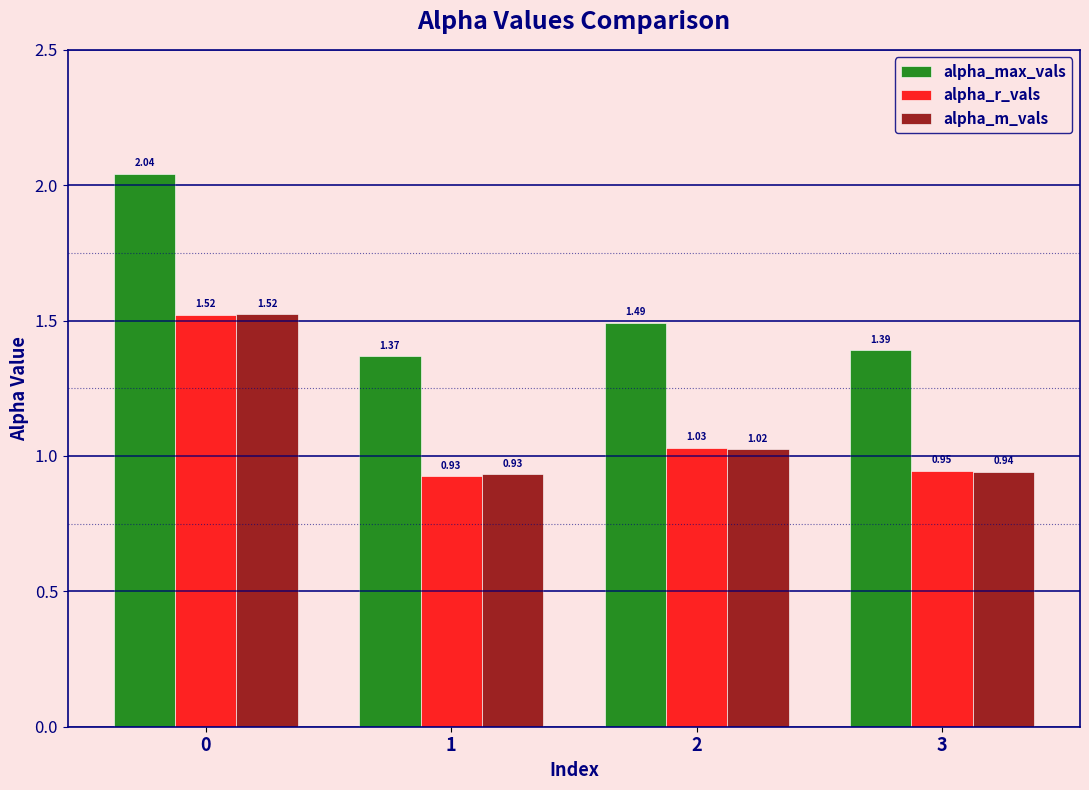

List the labels in order of alpha_max_vals value, largest first.

0, 2, 3, 1